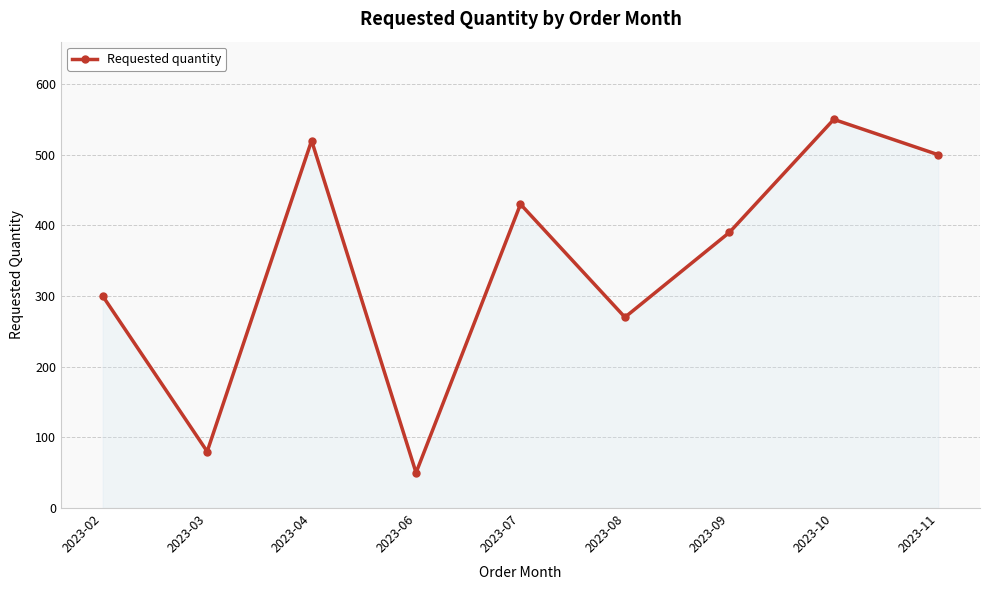

How many series are shown in this chart?

1